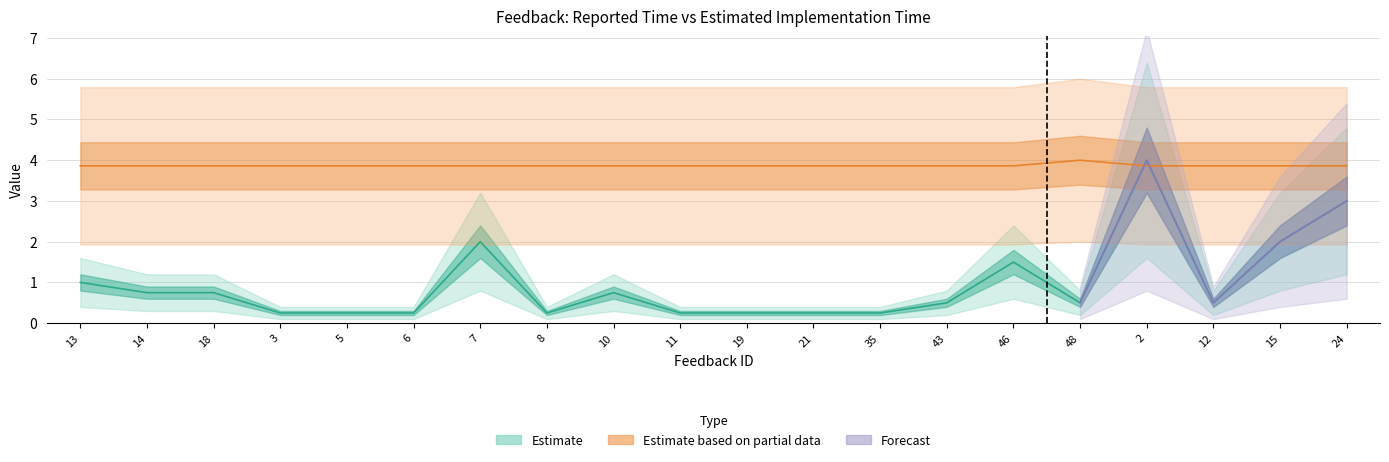

What is the approximate value of When Reported (update) at 24?

3.9